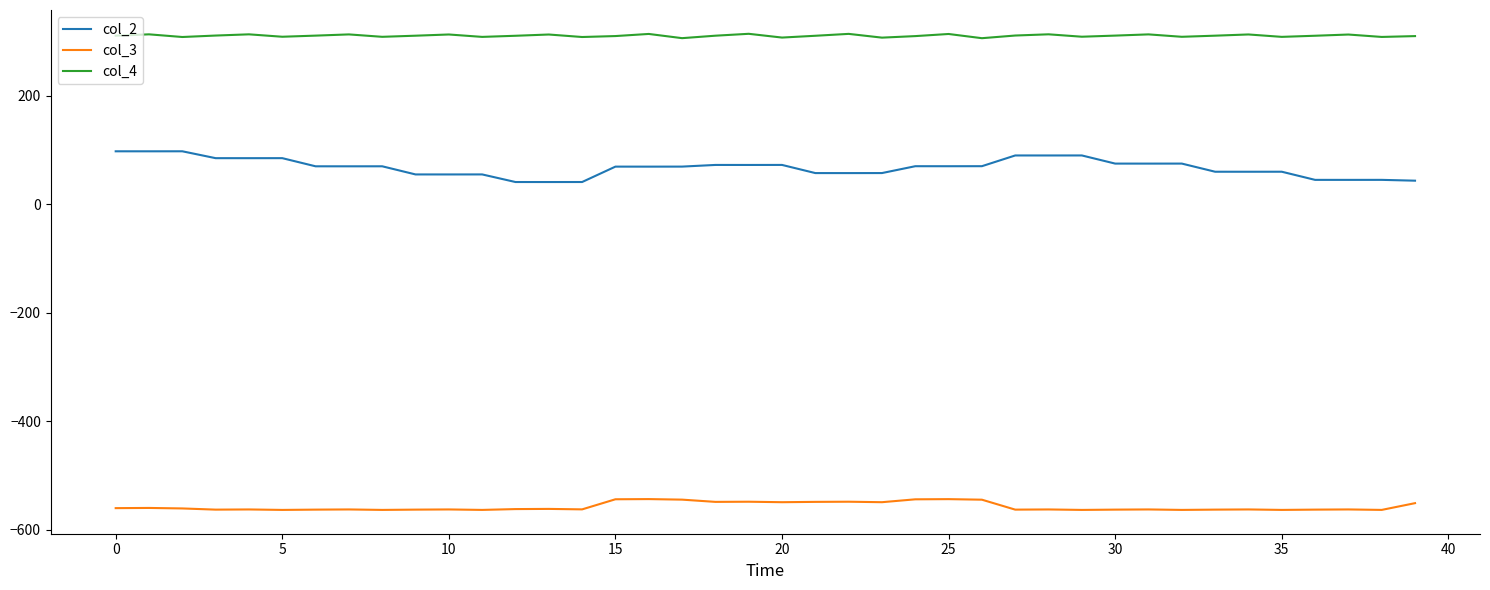

List the series in order of their overall mean, lowest first.

col_3, col_2, col_4